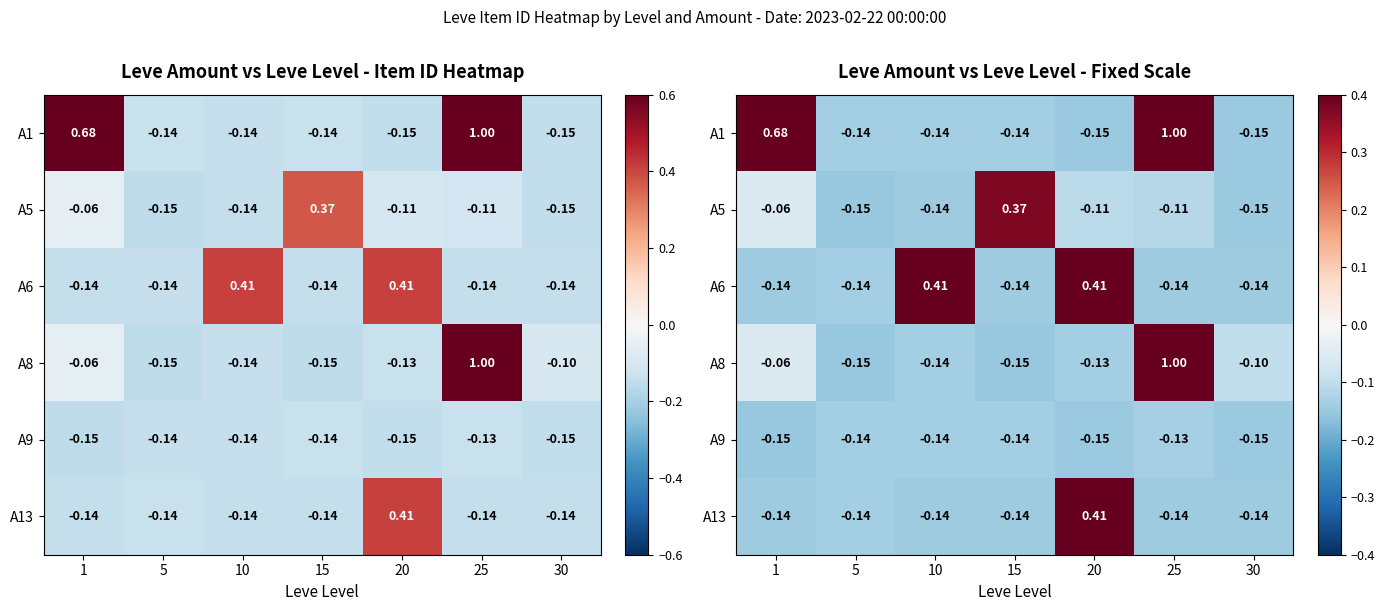

Rank the series at 1 from highest to lowest value.

A1, A5, A8, A6, A13, A9